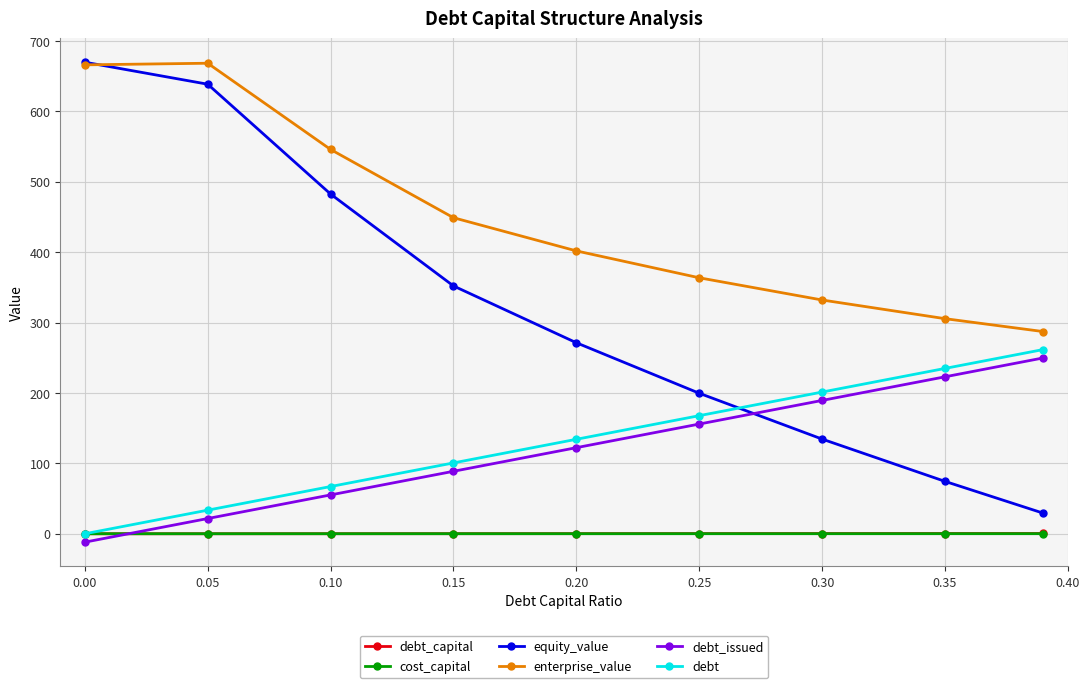

How many values in the debt series are below 134?

4